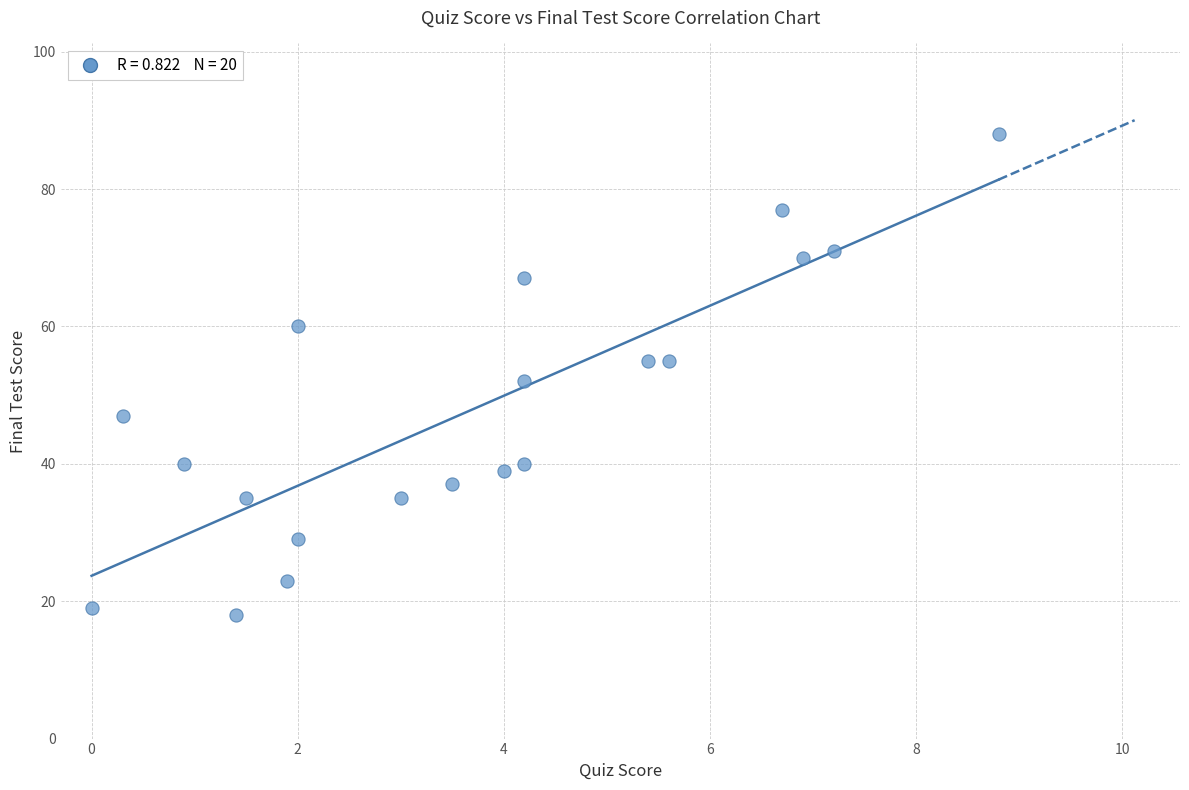

What is the range of Y values (max minus min)?

70